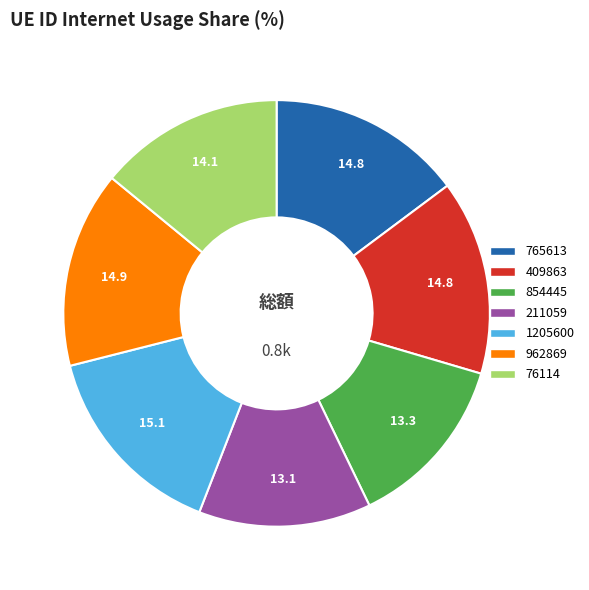

Count the number of slices in the pie.

7